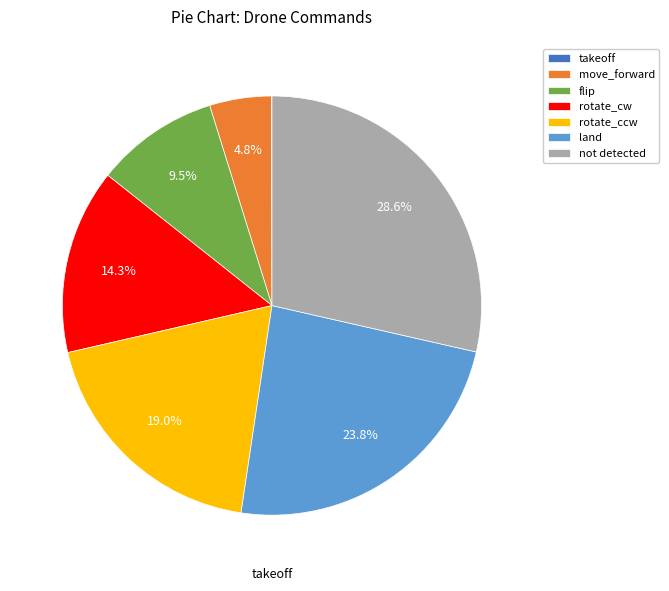

Which has a higher value, rotate_cw or not detected?

not detected